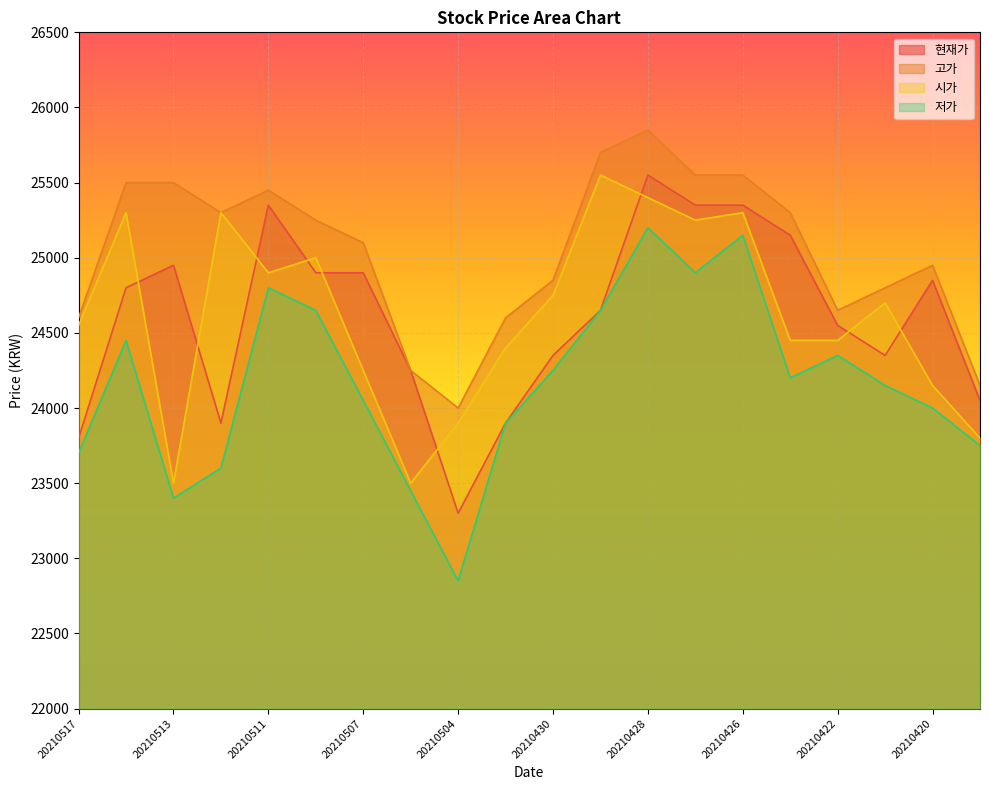

Is it true that 저가 equals 42339 at 20210420?

False